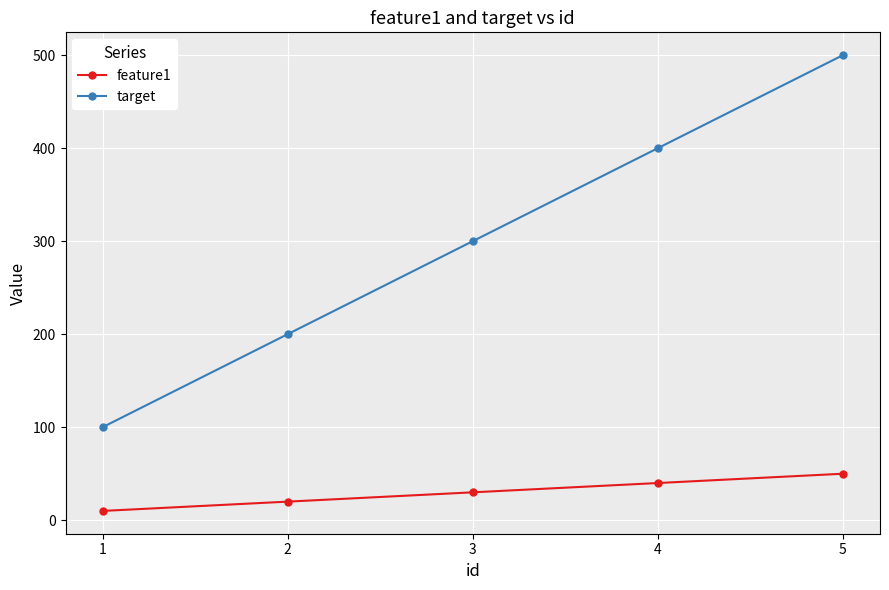

What are all the series names shown in the legend?

feature1, target